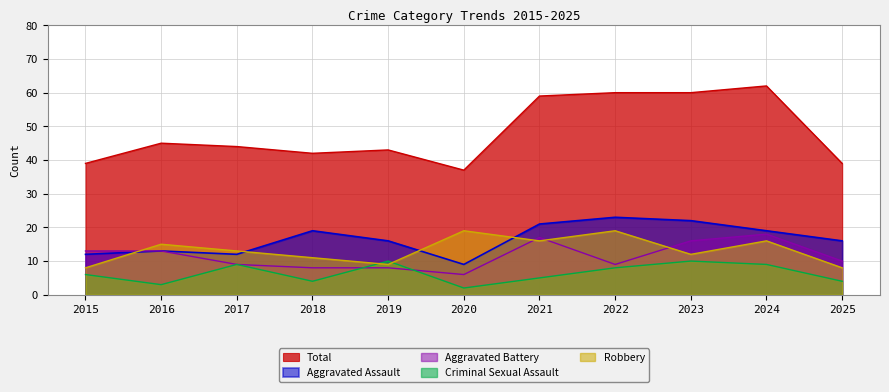

How many values in the Aggravated Assault series exceed 16?

5